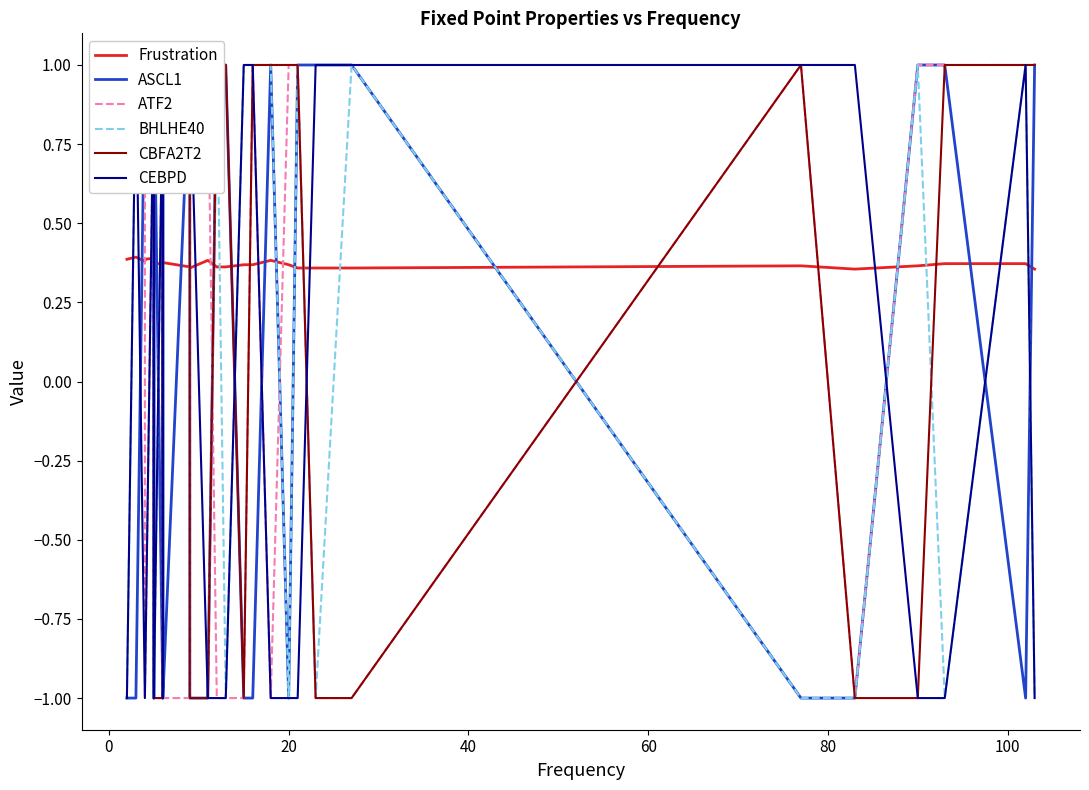

What are all the series names shown in the legend?

Frustration, ASCL1, ATF2, BHLHE40, CBFA2T2, CEBPD